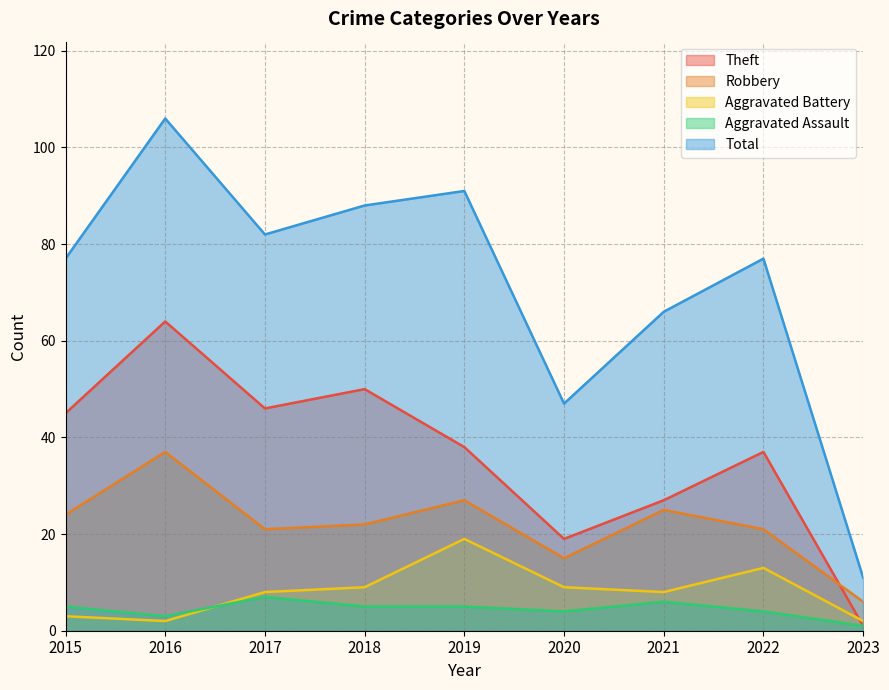

Rank the series by their maximum value, from lowest to highest.

Aggravated Assault, Aggravated Battery, Robbery, Theft, Total